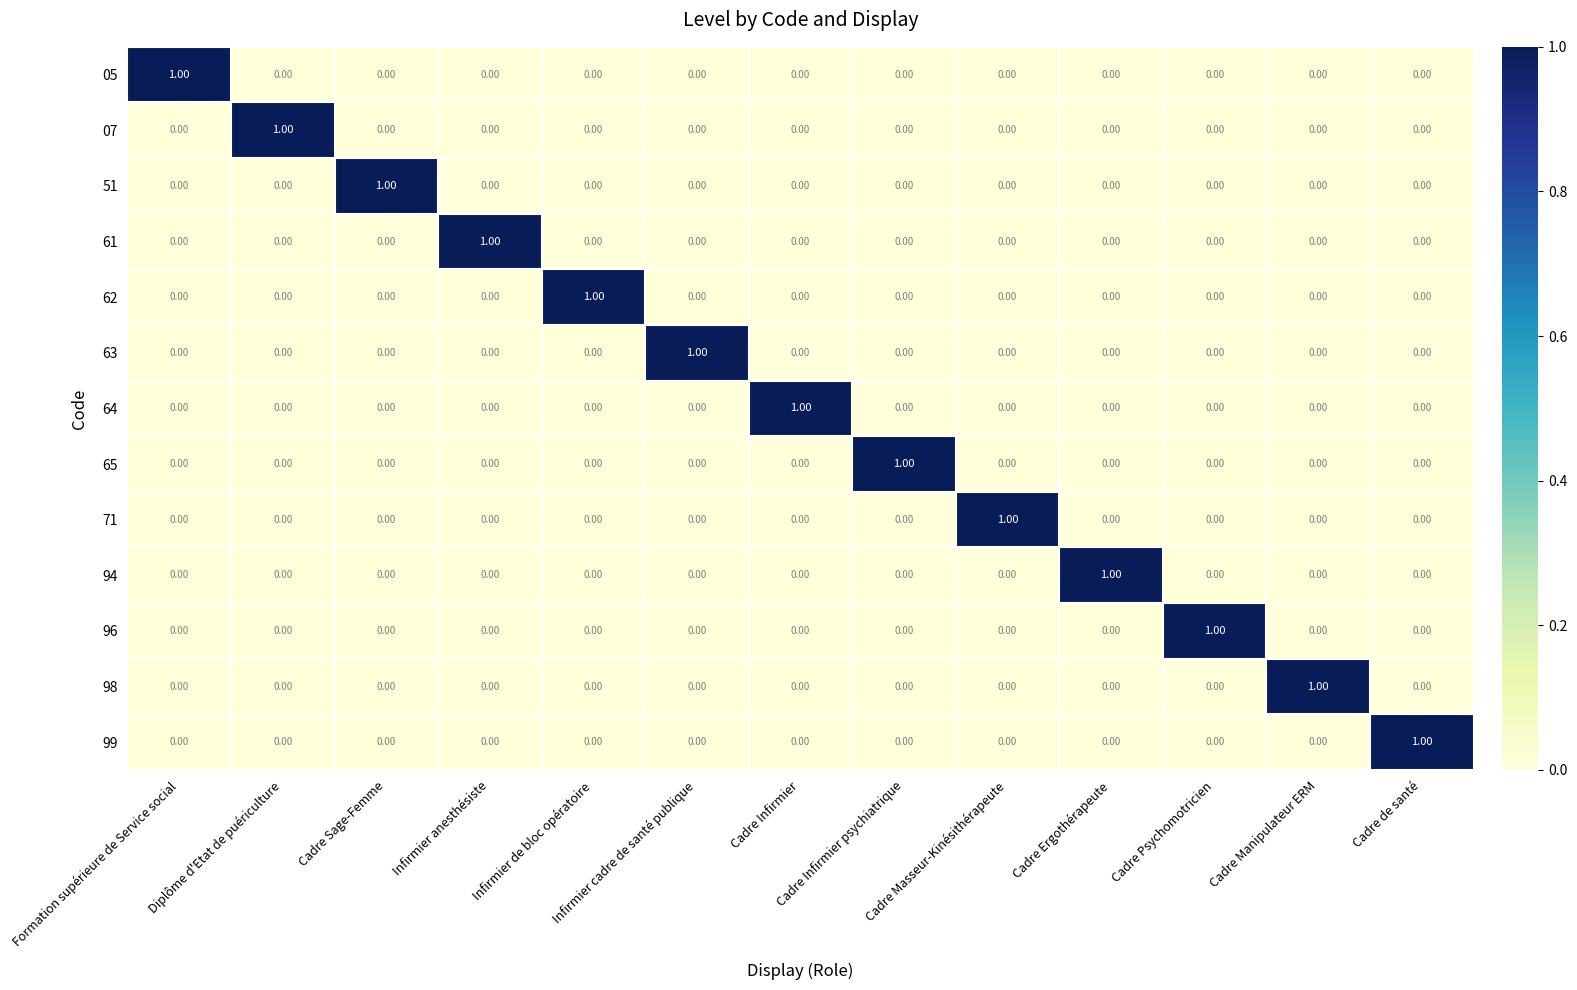

At how many categories does at least one series exceed 0?

13